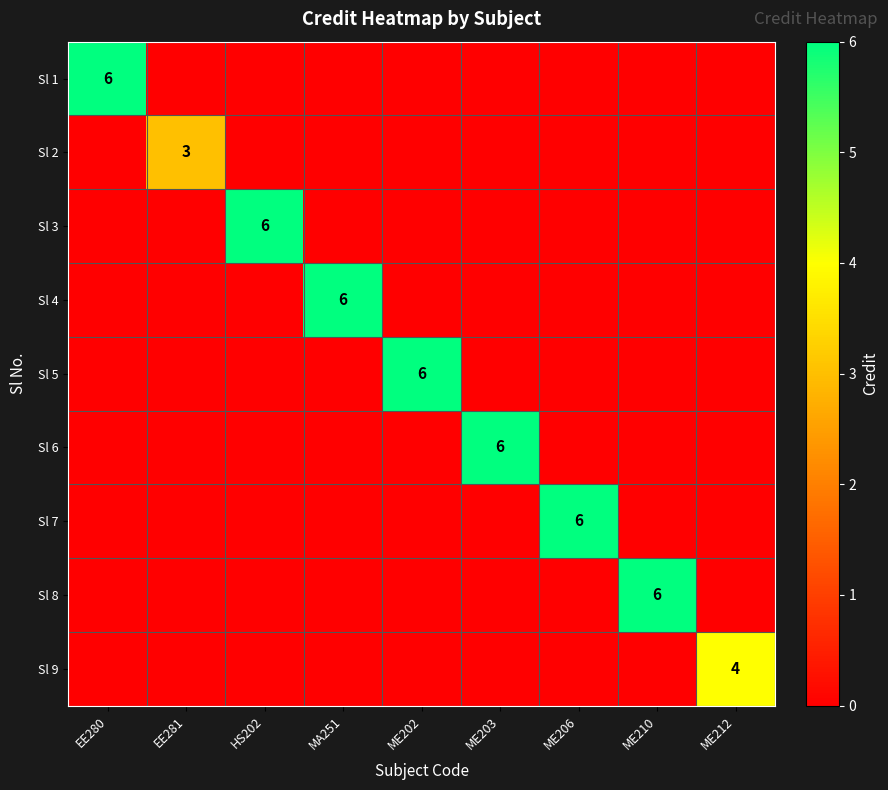

How many series are shown in this chart?

9